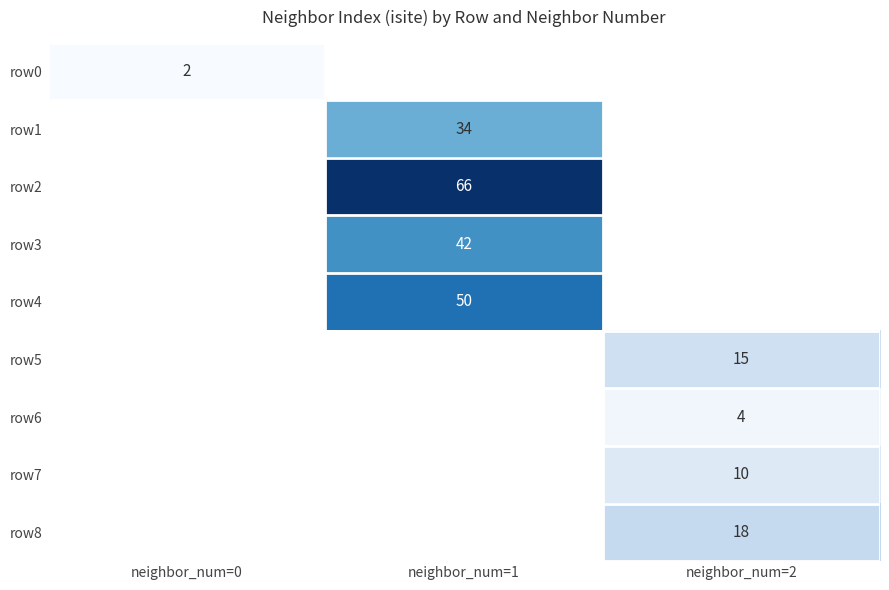

Is it true that row1 equals 24 at neighbor_num=1?

False